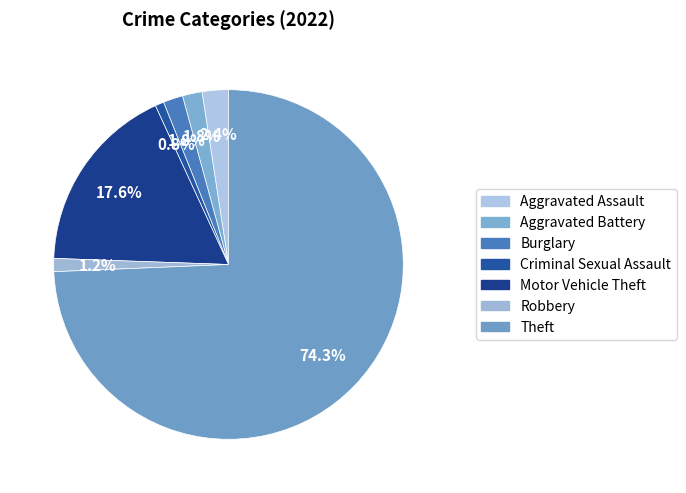

True or false: Robbery accounts for 1% of the total.

True